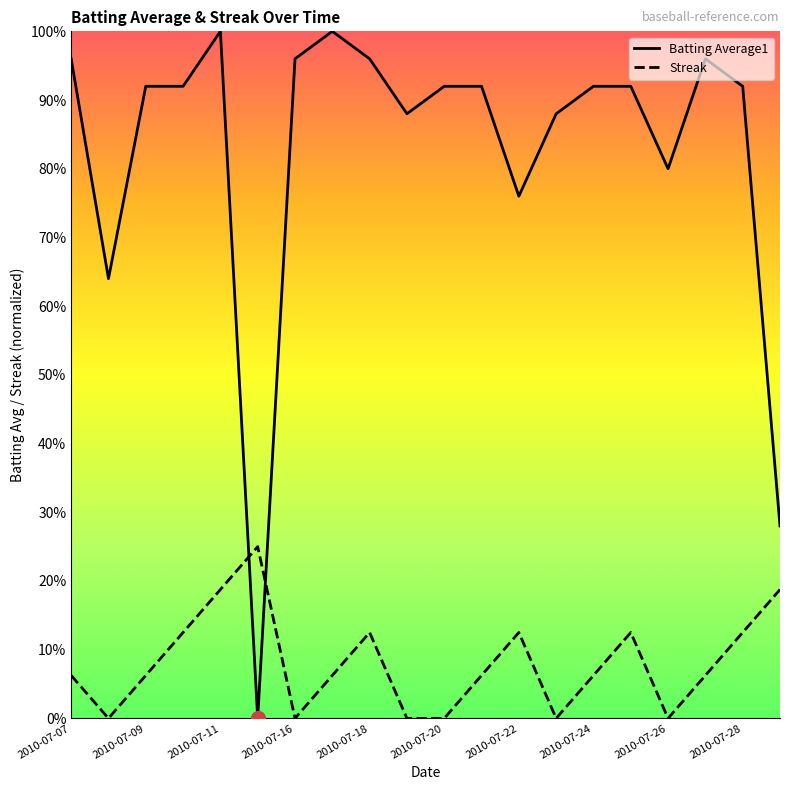

At which label is Batting Average1 closest to 0?

2010-07-15